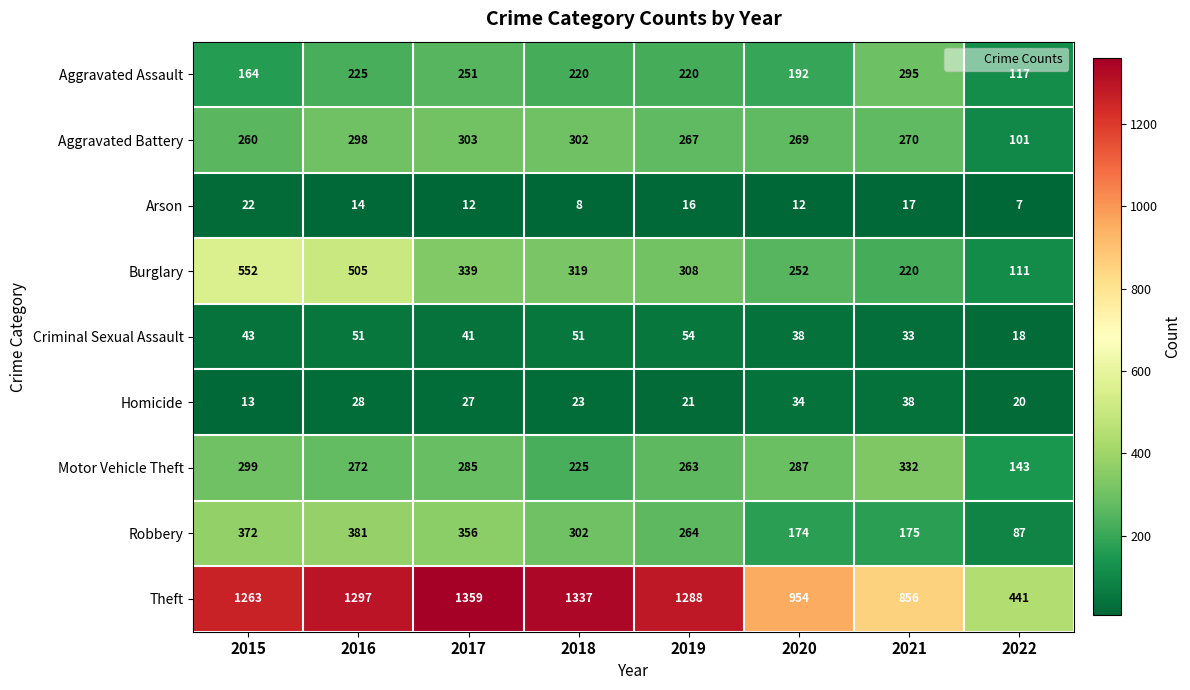

Which label corresponds to the largest value in the chart?

2017